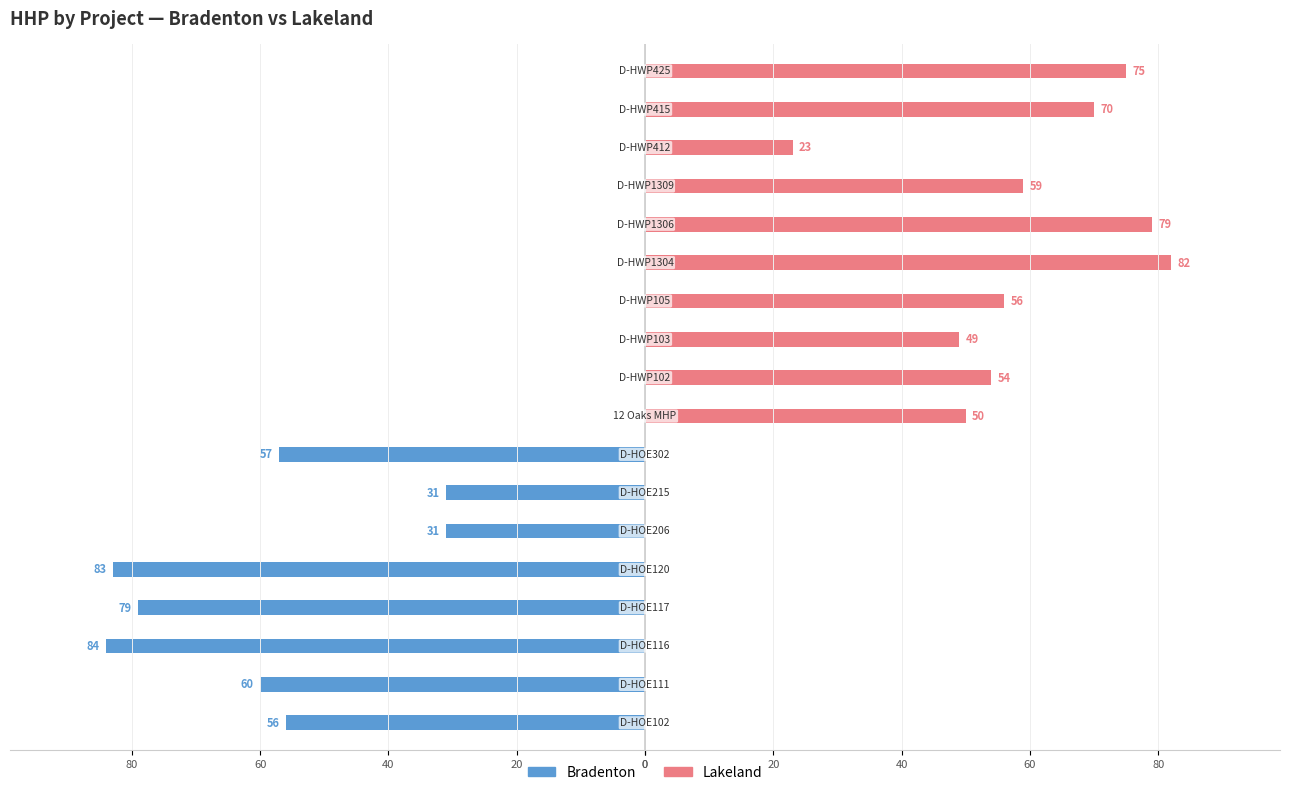

Is the value of Lakeland at 10 greater than the value of Bradenton at 40?

Yes